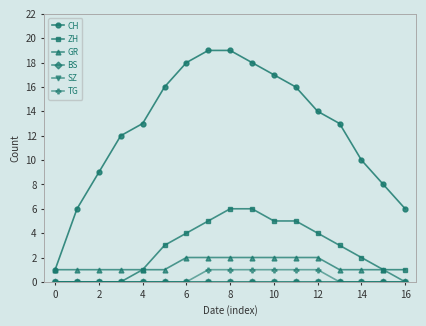

Is this an area chart (filled region under the line)?

No